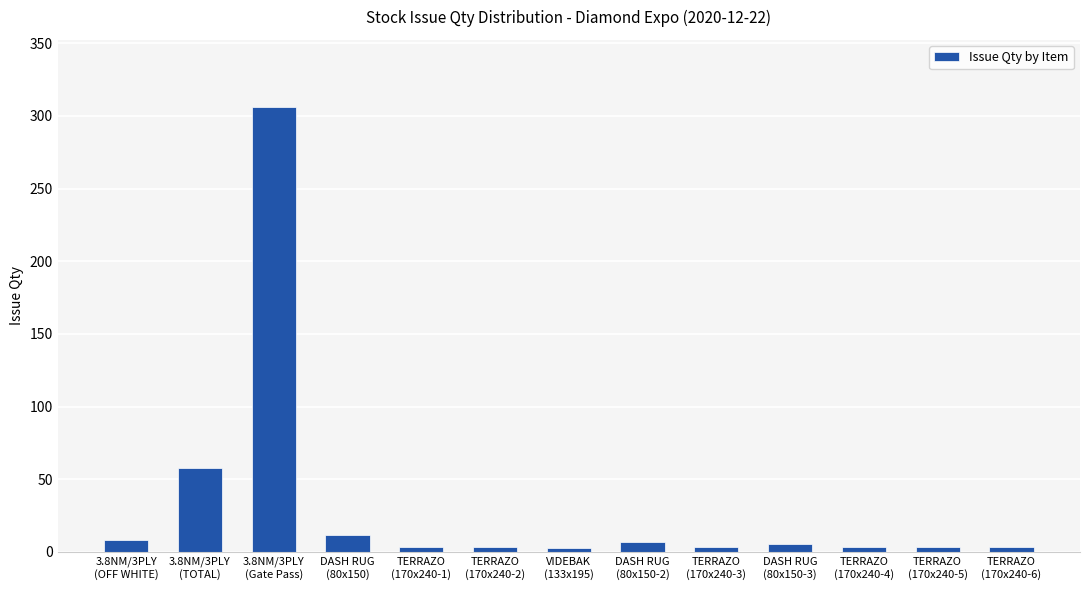

What is the greatest value displayed?

306.4